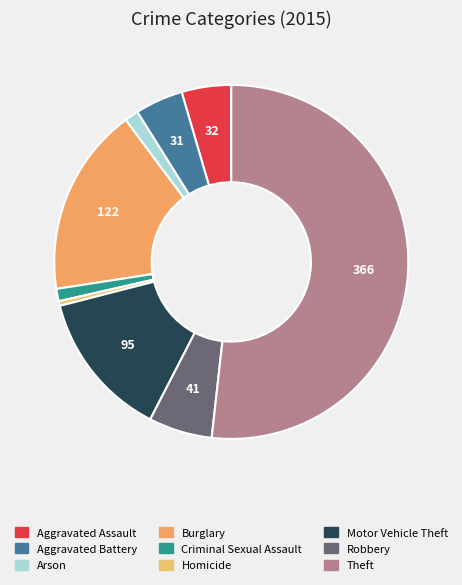

Does any single category account for the majority?

Yes